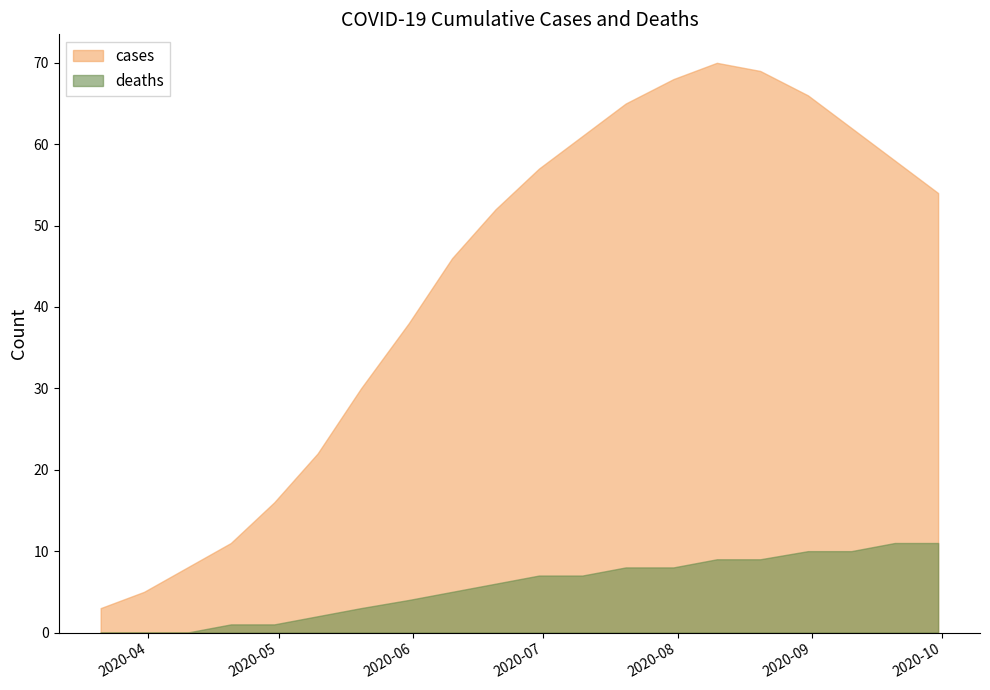

How many data points in cases are less than 54?

10